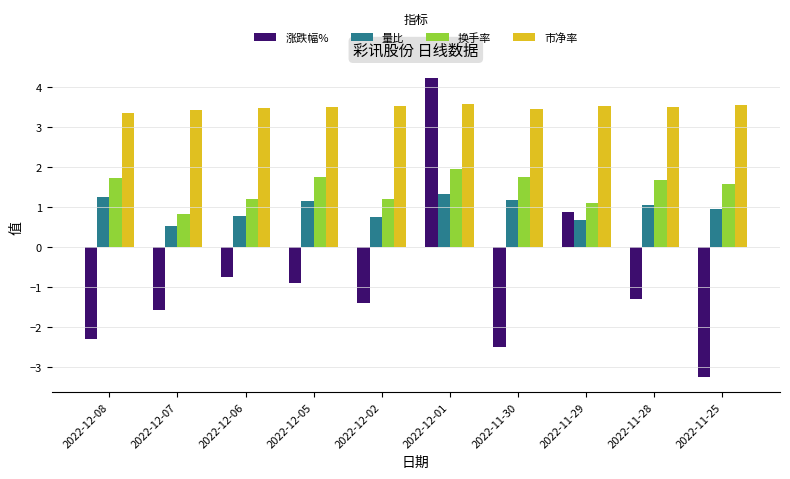

At which label does 涨跌幅% reach its peak?

2022-12-01